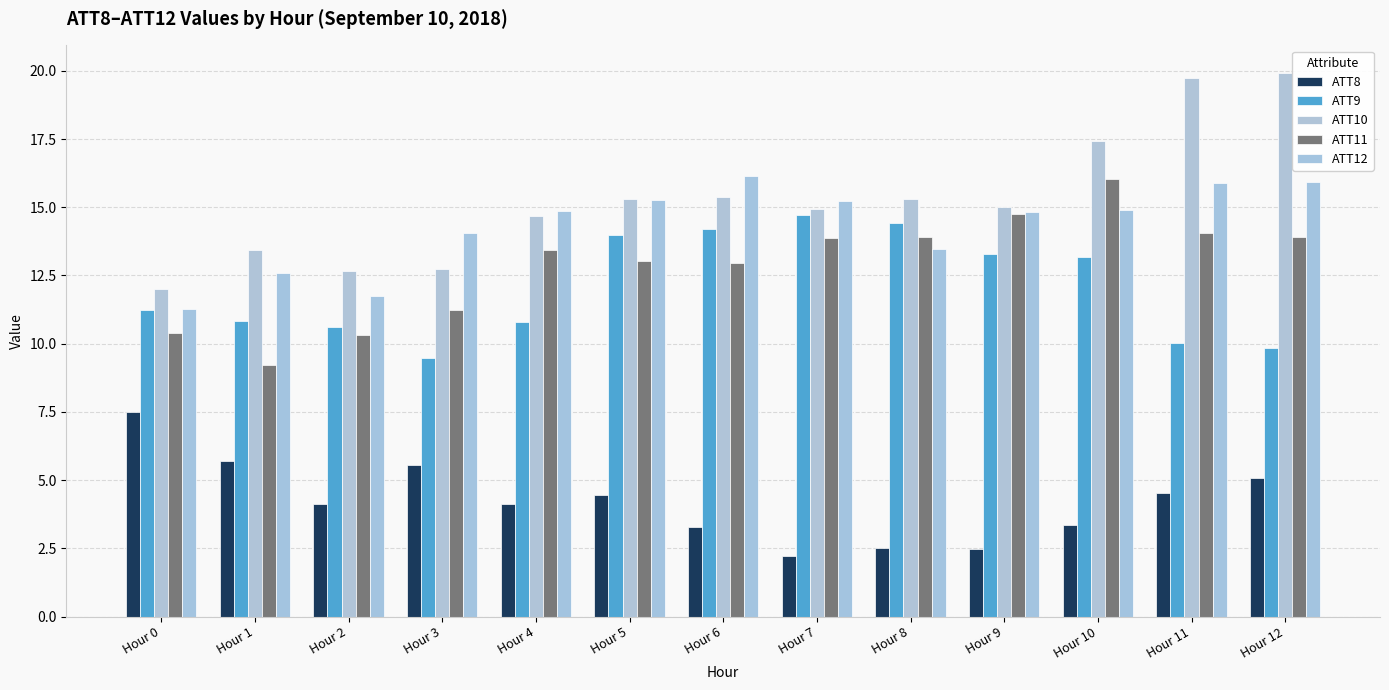

What are all the series names shown in the legend?

ATT8, ATT9, ATT10, ATT11, ATT12